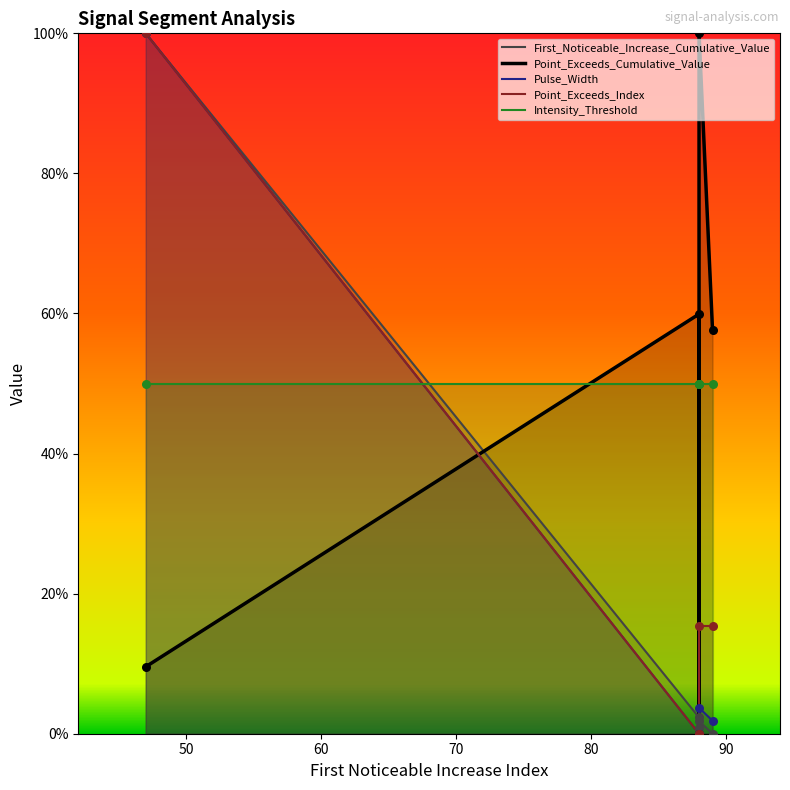

Is the value of Pulse_Width at signal segment 5 greater than the value of First_Noticeable_Increase_Cumulative_Value at signal segment 4?

Yes